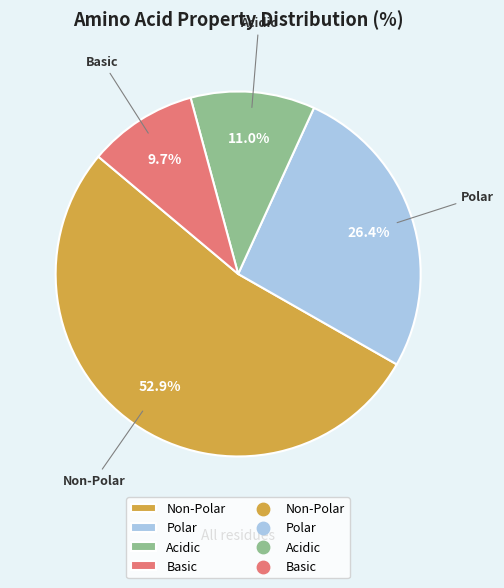

Between Polar and Acidic, which is larger?

Polar